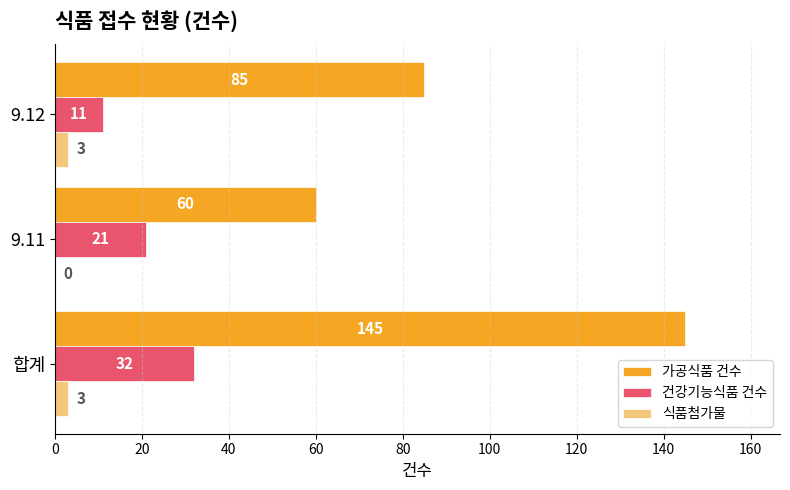

Which series changed the most between 합계 and 9.12?

가공식품 건수